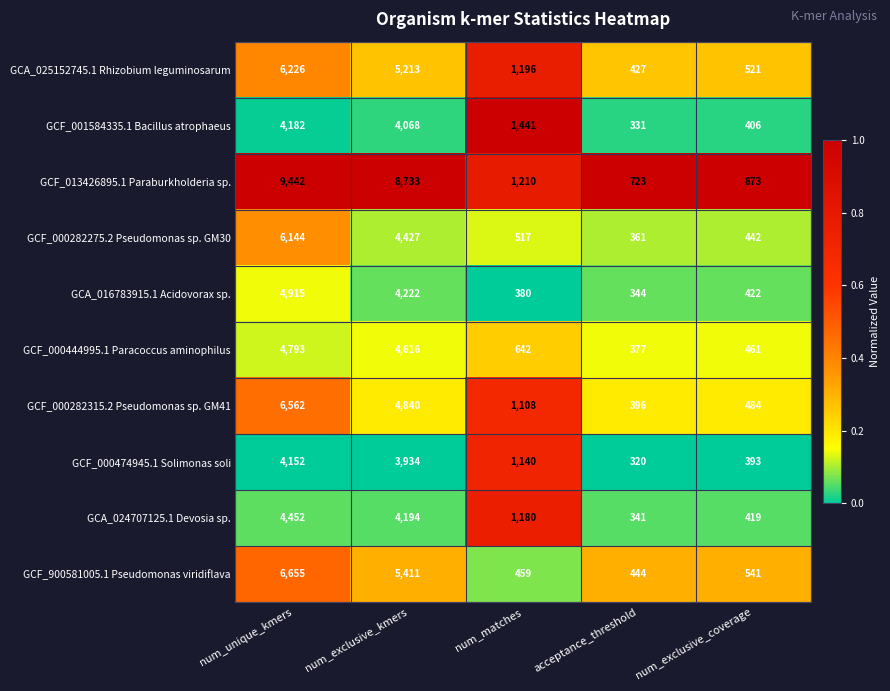

What is the difference between the highest and lowest values at num_unique_kmers?

5290